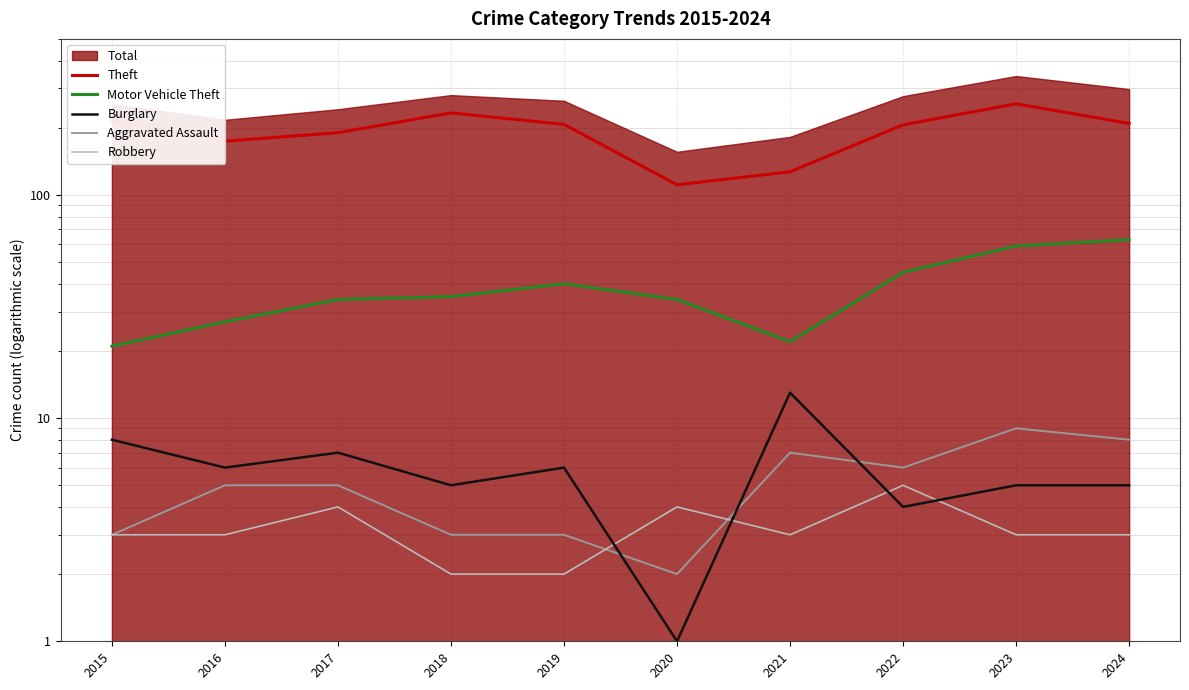

At which category does Theft reach its first local valley?

2016